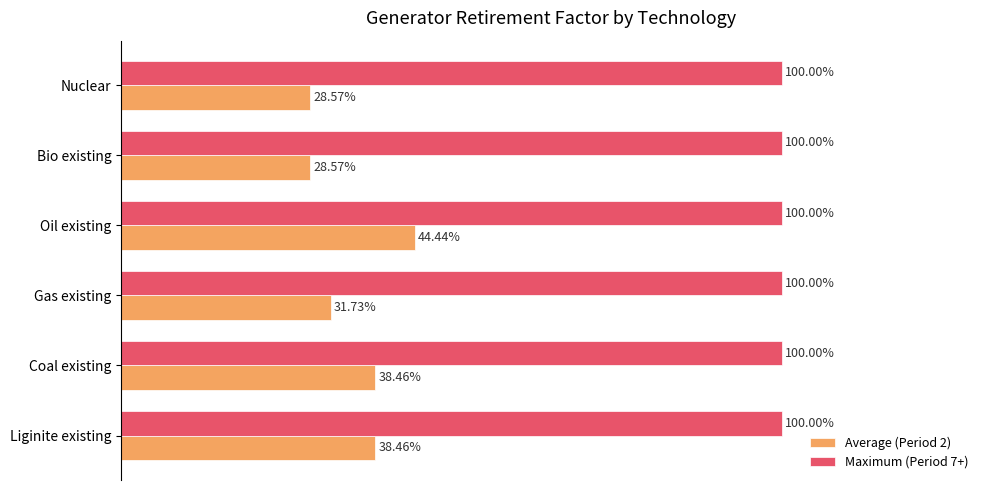

List the series in order of their peak value, highest first.

Maximum (Period 7+), Average (Period 2)